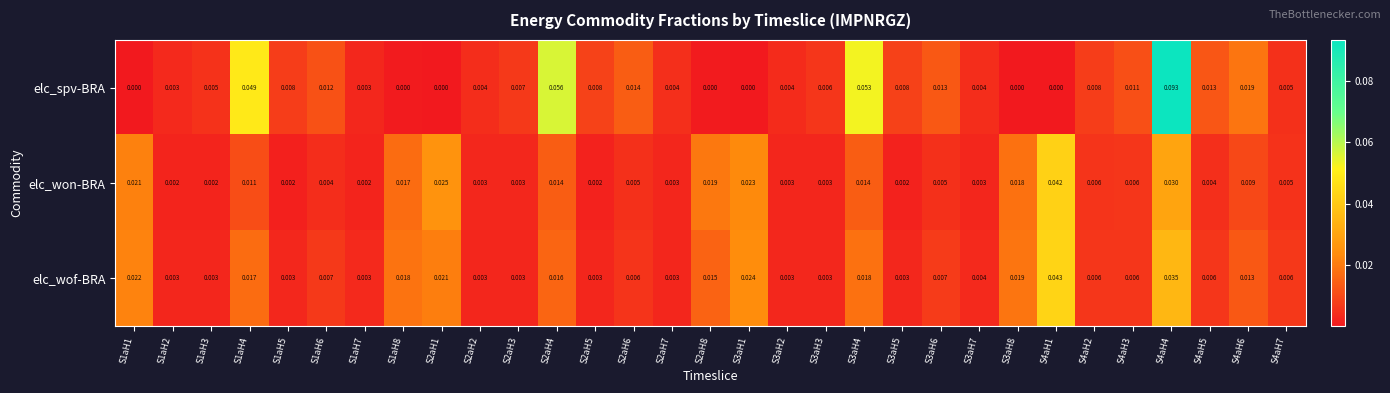

List the series in order of their overall mean, highest first.

elc_spv-BRA, elc_wof-BRA, elc_won-BRA